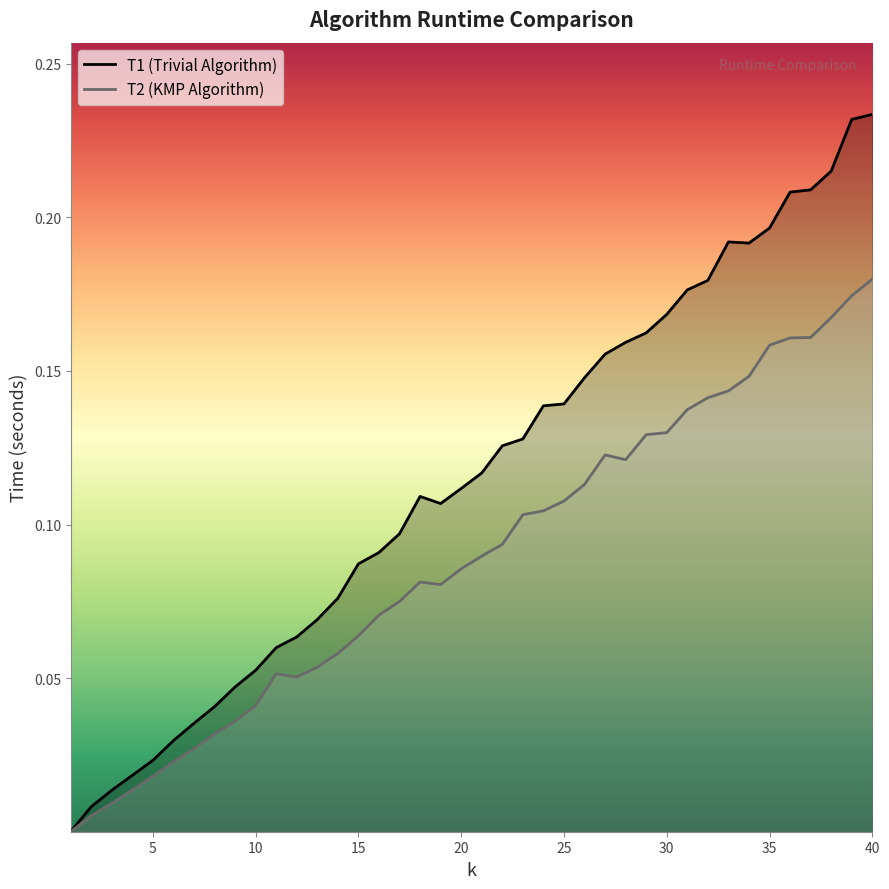

At 5, list the series in order from largest to smallest.

T1 (Trivial Algorithm), T2 (KMP Algorithm)